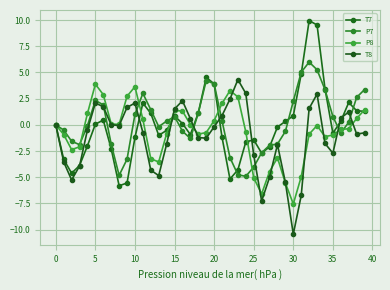

What are all the series names shown in the legend?

T7, P7, P8, T8